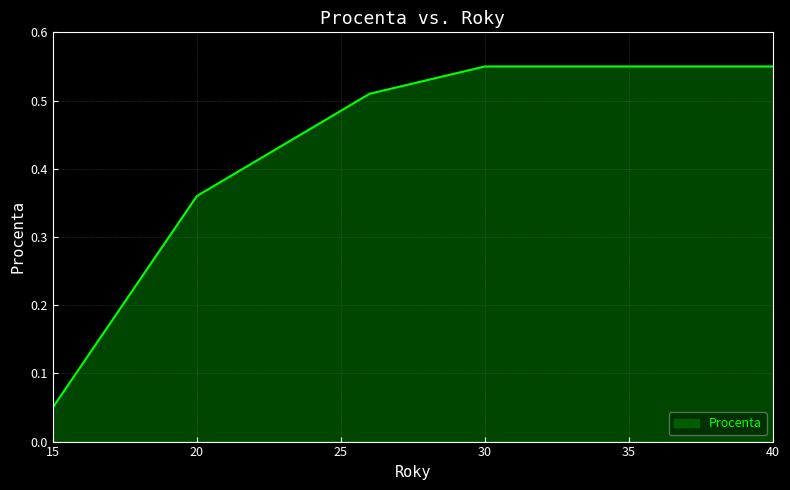

Does the chart have visible grid lines?

Yes